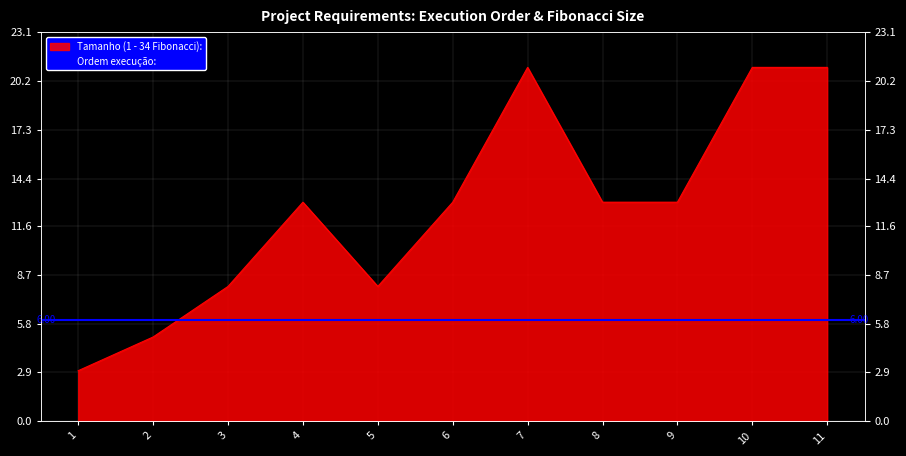

The chart shows a value of 8 at 3. True or false?

True